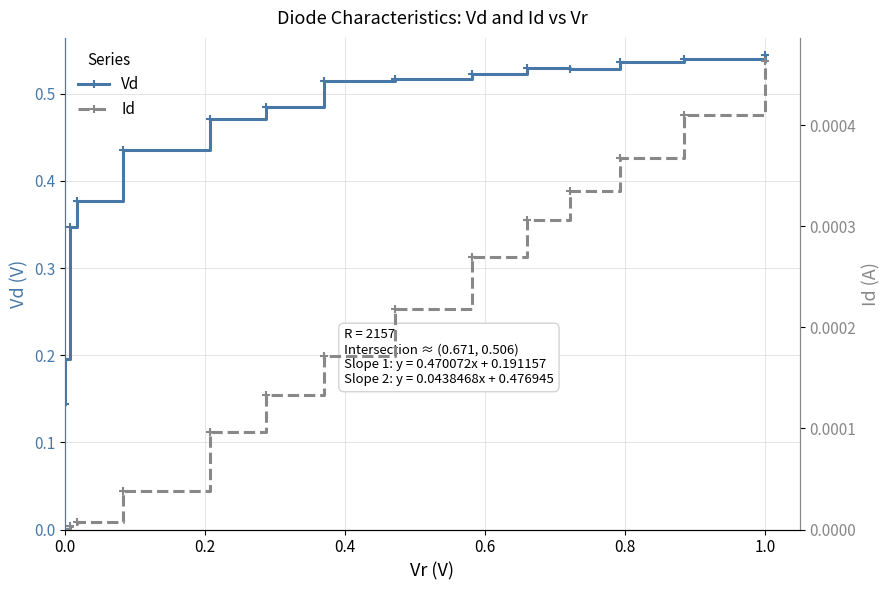

True or false: Id has a value of 0.0 at 8.

False